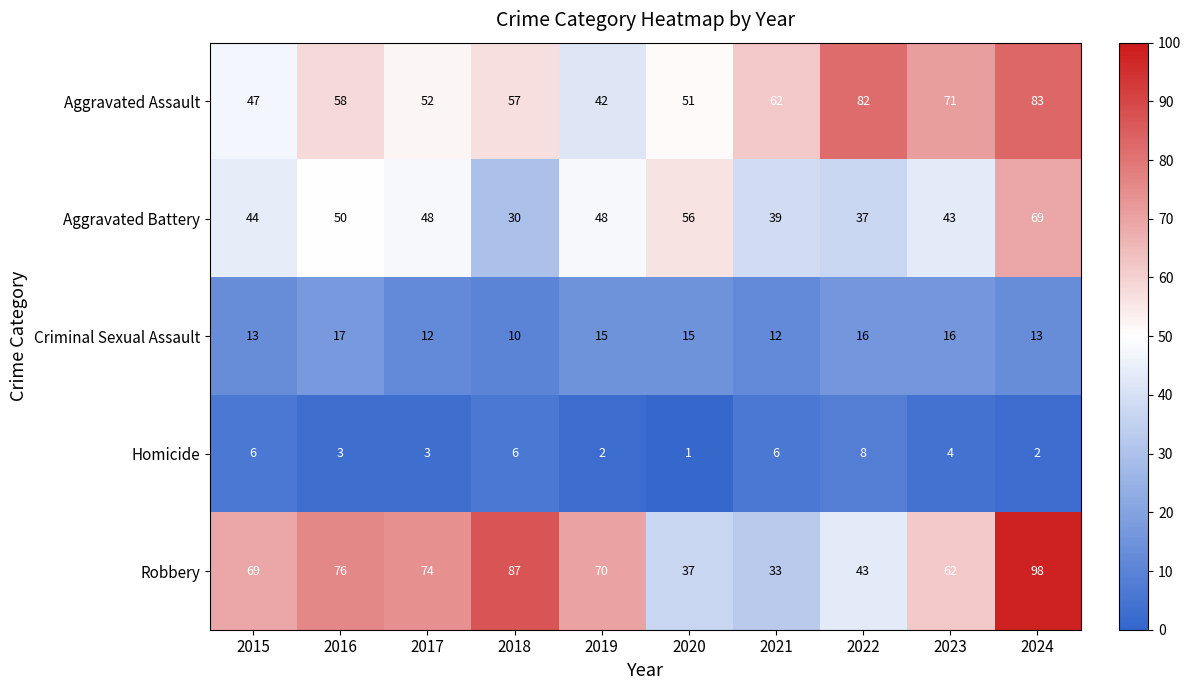

What is the sum of all Robbery values?

649